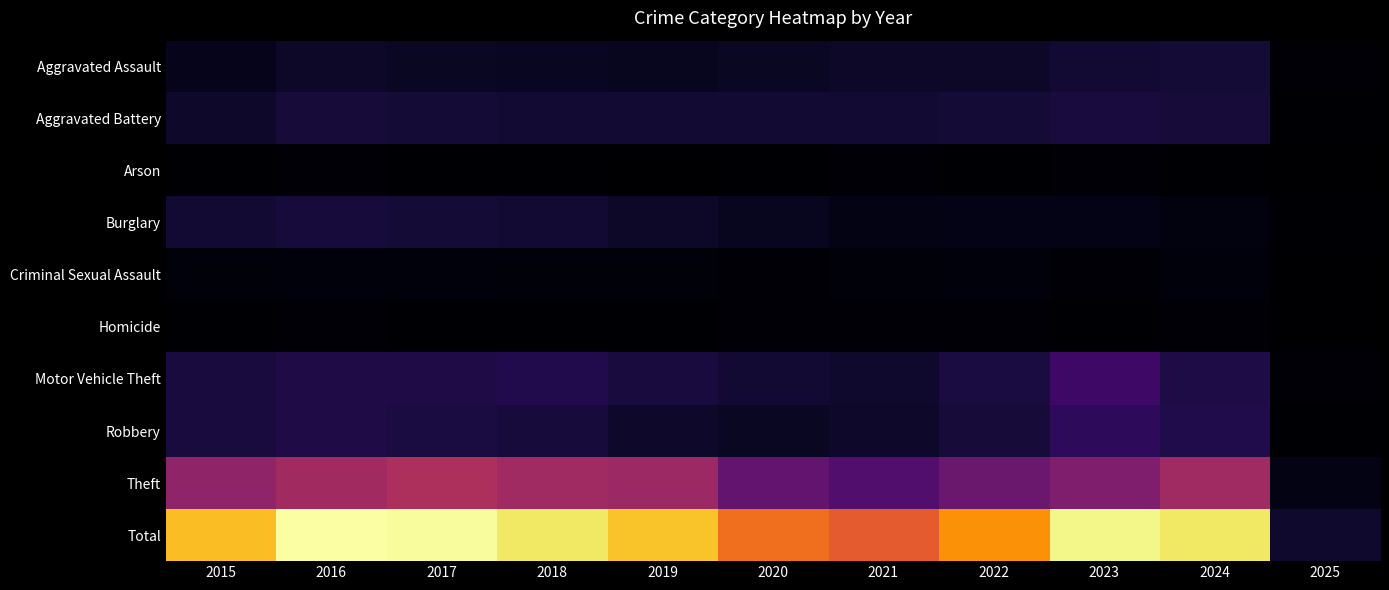

Count the number of data series in this chart.

10